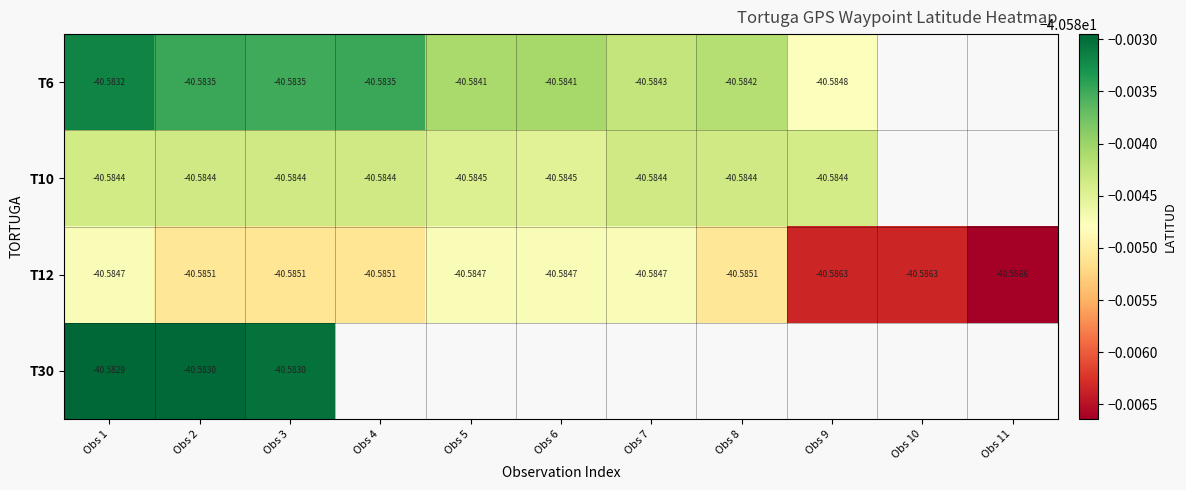

Is the value of T12 at Obs 11 greater than the value of T10 at Obs 4?

No